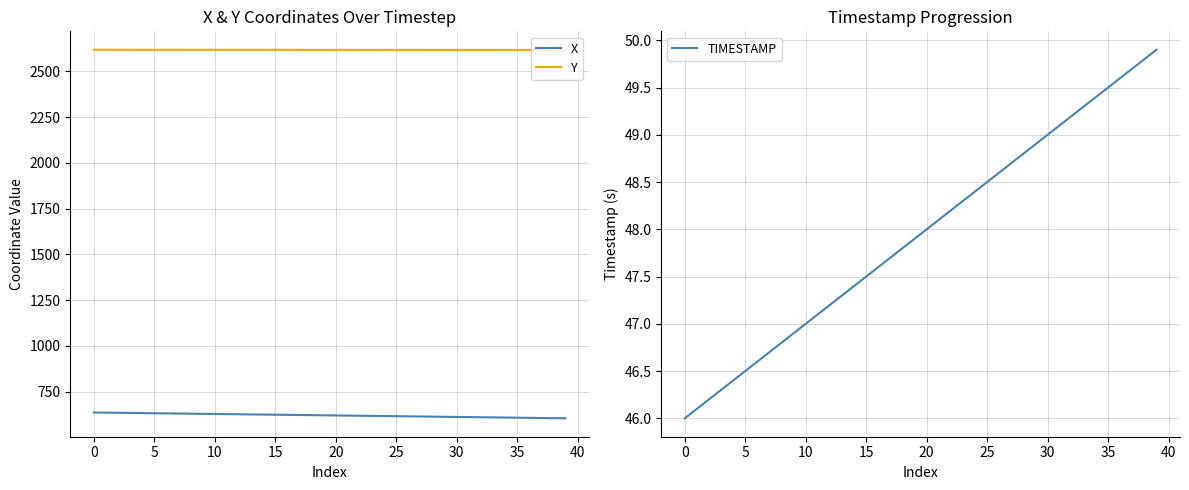

True or false: TIMESTAMP and Y cross at least once.

False